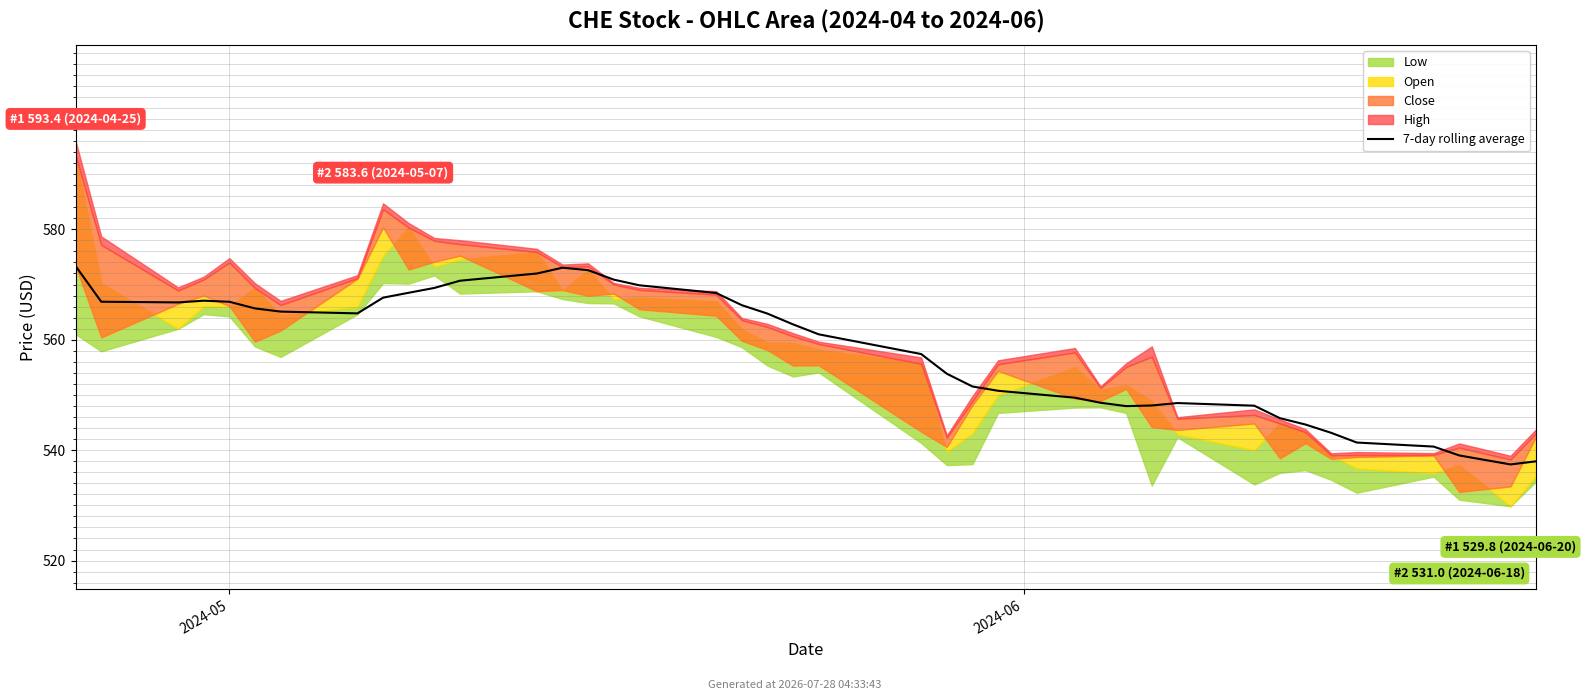

Count the number of values greater than 564.

20